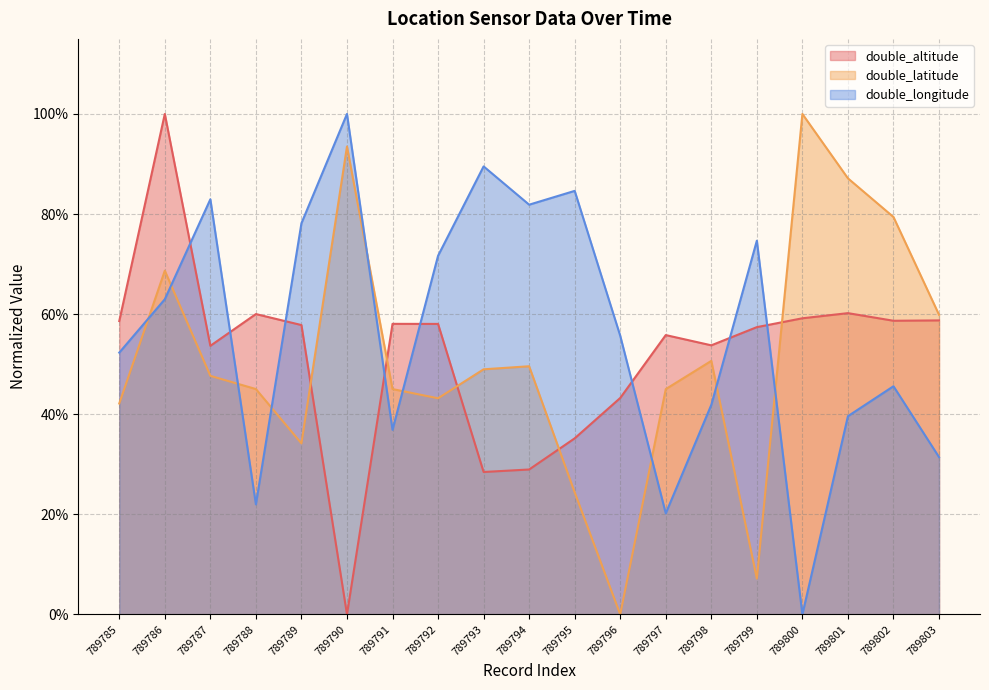

Rank the categories by double_longitude value from lowest to highest.

789800, 789797, 789788, 789803, 789791, 789801, 789798, 789802, 789785, 789796, 789786, 789792, 789799, 789789, 789794, 789787, 789795, 789793, 789790